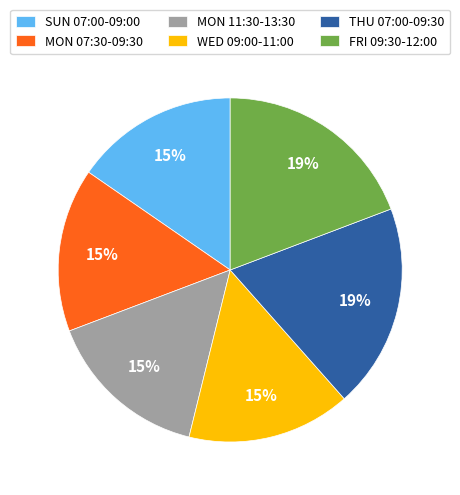

Which has a higher value, THU 07:00-09:30 or SUN 07:00-09:00?

THU 07:00-09:30